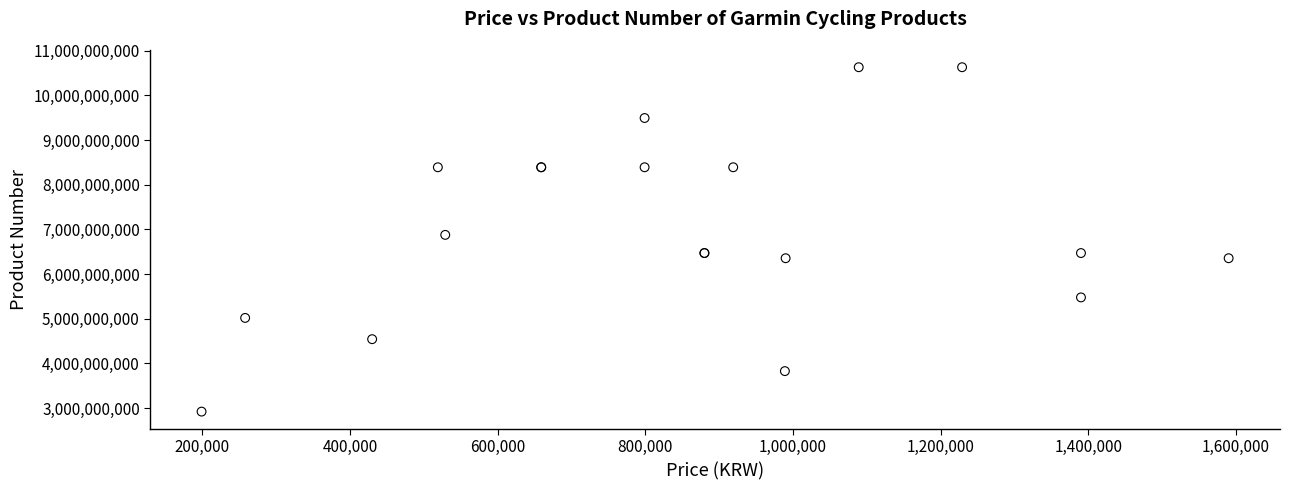

What Y value in the scatter plot is closest to 6776606609?

6878093775